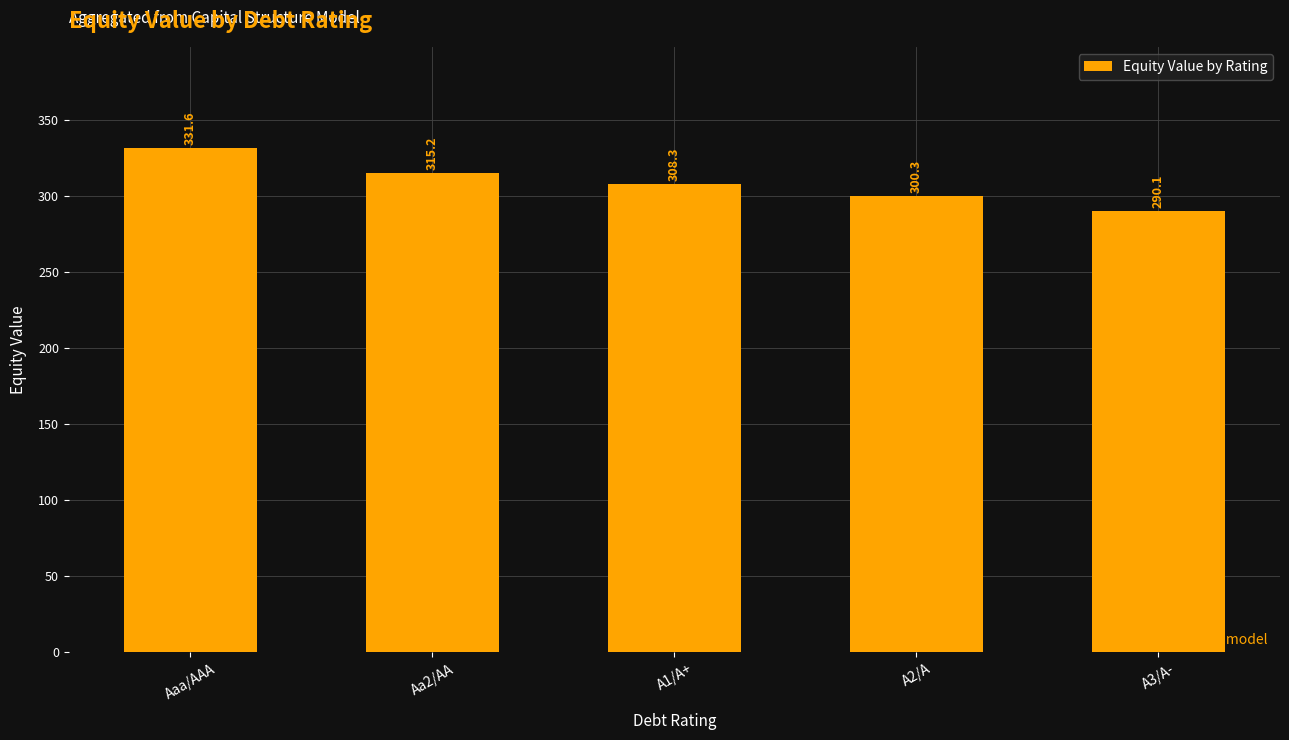

At which category does the chart reach its minimum across all series?

A3/A-